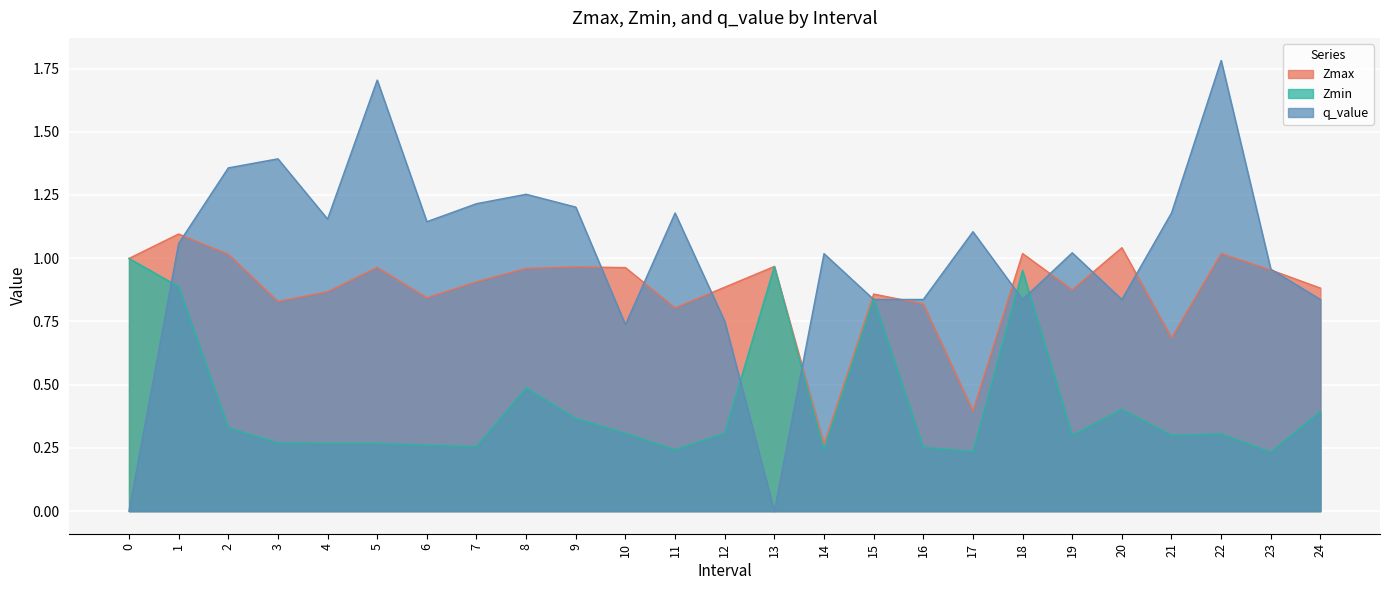

What is the value of the q_value point at the 17th from the left?

0.8